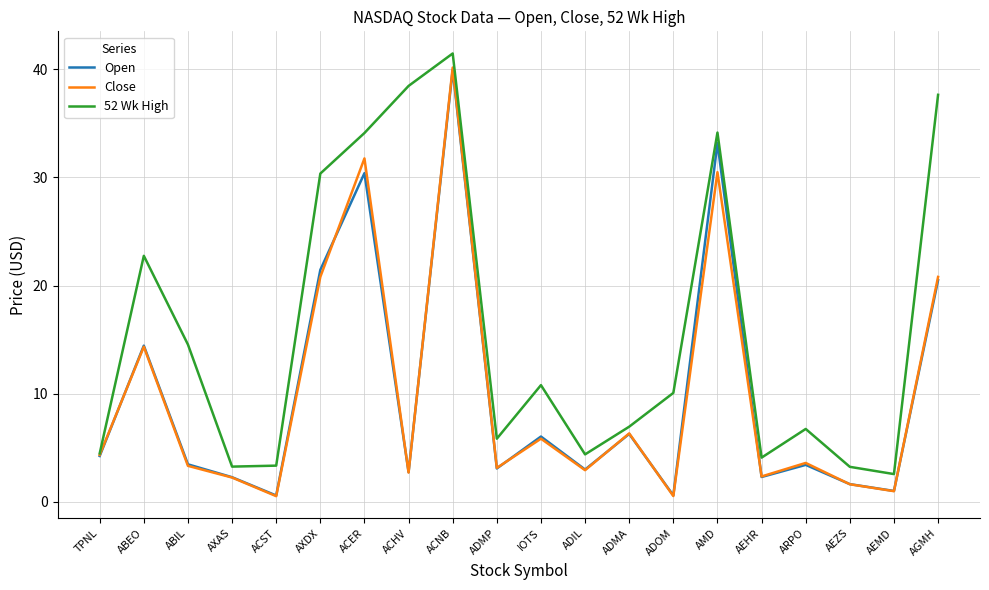

Is it true that Close equals 5.8 at ABEO?

False